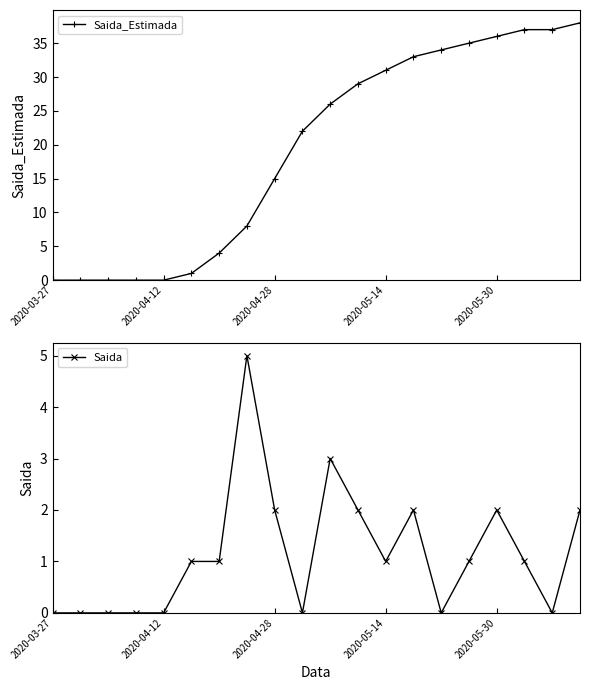

What is the maximum value shown in the chart?

38